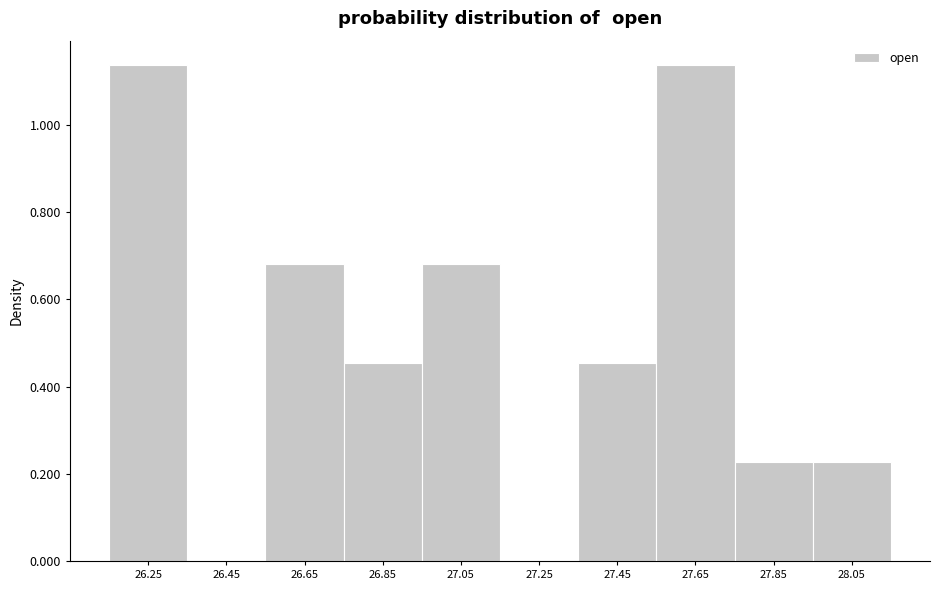

What is the height of the bar covering 26.15 to 26.35 on the x-axis? The values are not printed on the chart, so give them approximately, as read against the axis.

1.14